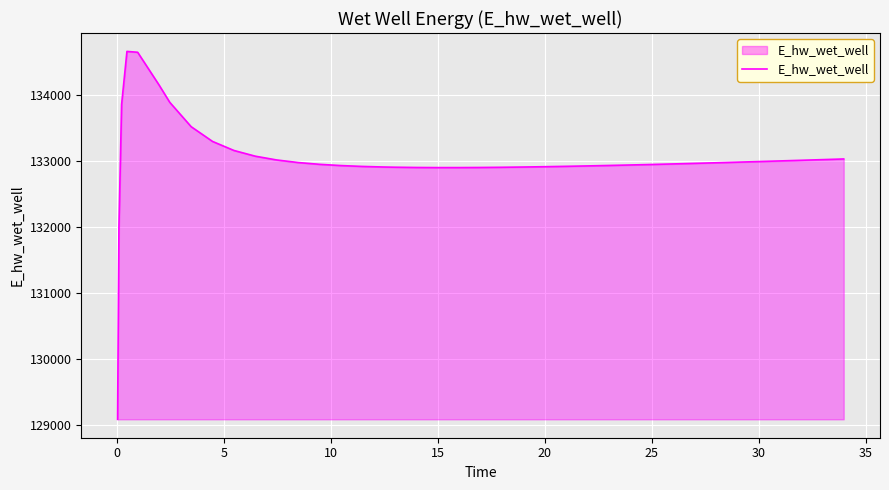

How many lines are shown in the chart?

1